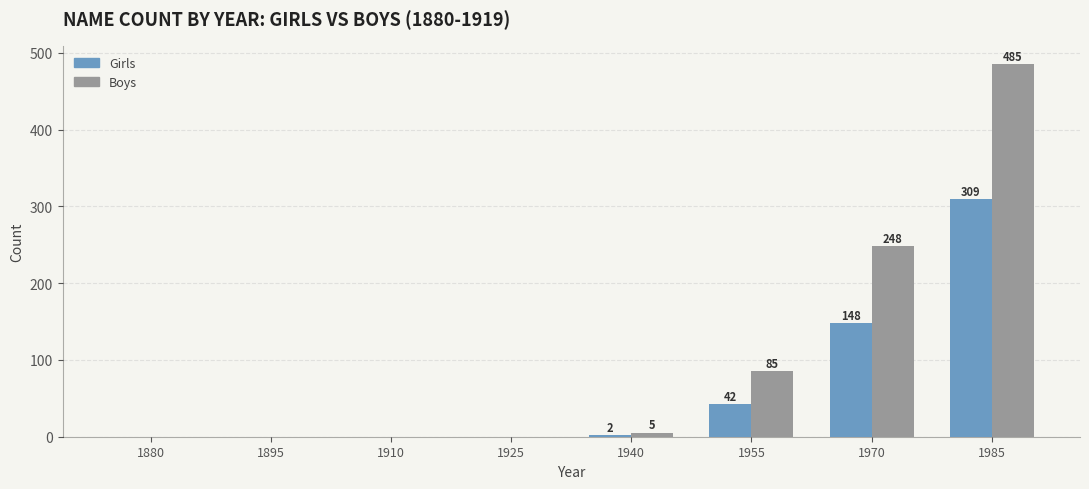

Reading left to right, list all the values displayed in this chart.

Girls: 0	0	0	0	2	42	148	309
Boys: 0	0	0	0	5	85	248	485